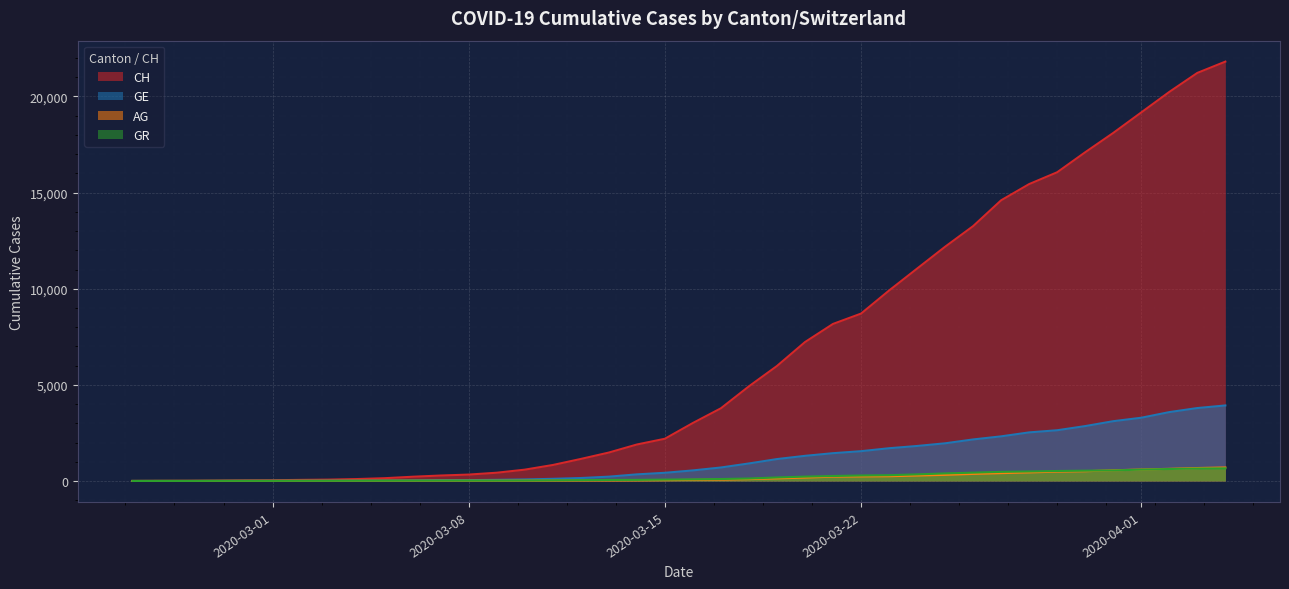

List the labels in order of AG value, largest first.

2020-04-04, 2020-04-03, 2020-04-02, 2020-04-01, 2020-03-31, 2020-03-30, 2020-03-29, 2020-03-28, 2020-03-27, 2020-03-26, 2020-03-25, 2020-03-24, 2020-03-23, 2020-03-22, 2020-03-21, 2020-03-20, 2020-03-19, 2020-03-18, 2020-03-17, 2020-03-16, 2020-03-15, 2020-03-14, 2020-03-13, 2020-03-12, 2020-03-11, 2020-03-10, 2020-03-09, 2020-03-07, 2020-03-08, 2020-03-06, 2020-03-05, 2020-03-04, 2020-03-02, 2020-03-03, 2020-03-01, 2020-02-29, 2020-02-26, 2020-02-27, 2020-02-28, 2020-02-25